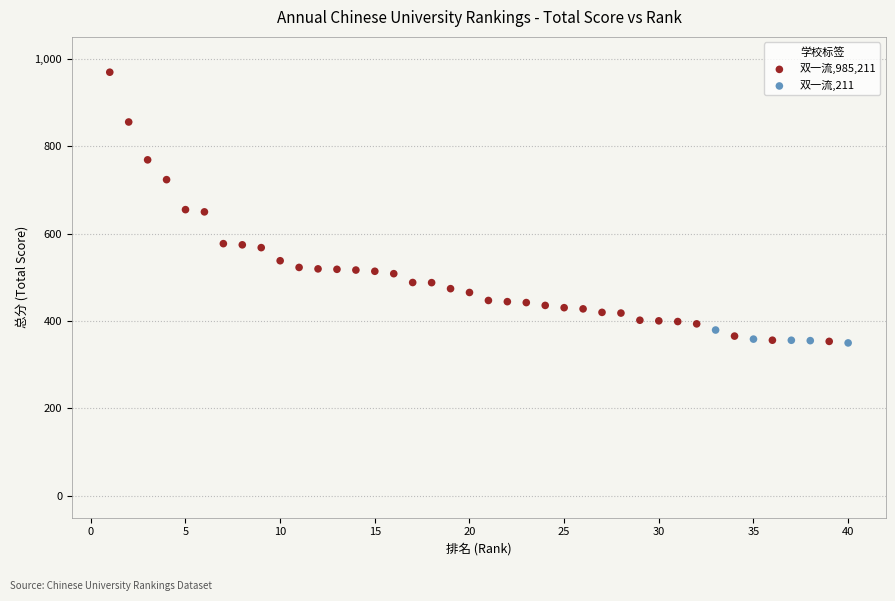

Which series has the largest Y range (max minus min)?

双一流,985,211